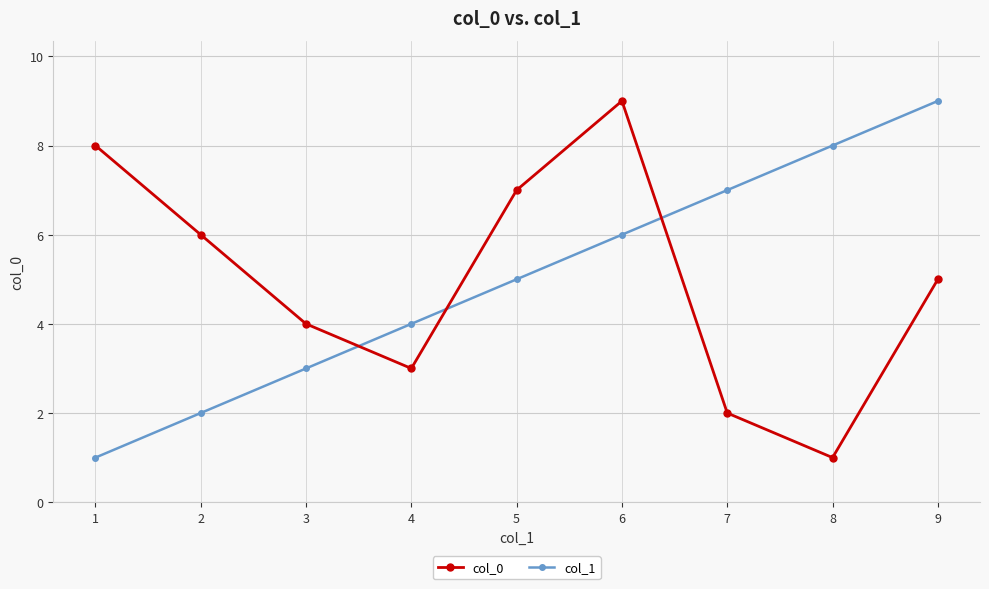

Reading left to right, extract all data points from this chart.

col_0: 1=8	2=6	3=4	4=3	5=7	6=9	7=2	8=1	9=5
col_1: 1=1	2=2	3=3	4=4	5=5	6=6	7=7	8=8	9=9